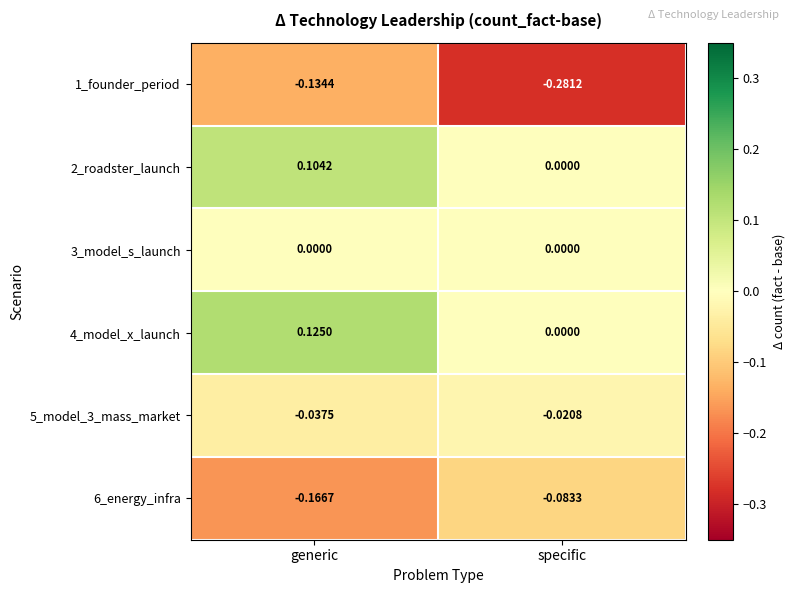

At generic, list the series in order from smallest to largest.

6_energy_infra, 1_founder_period, 5_model_3_mass_market, 3_model_s_launch, 2_roadster_launch, 4_model_x_launch